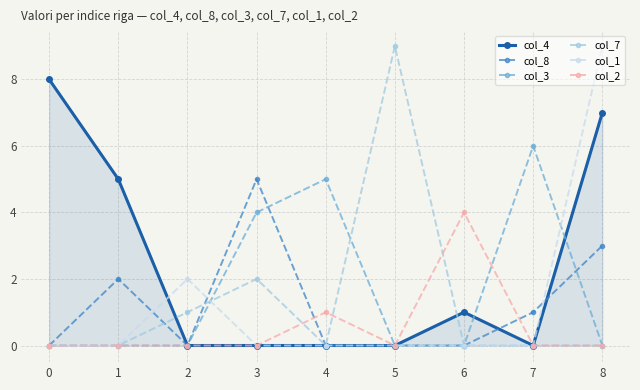

The col_4 series shows 13 at 0. True or false?

False